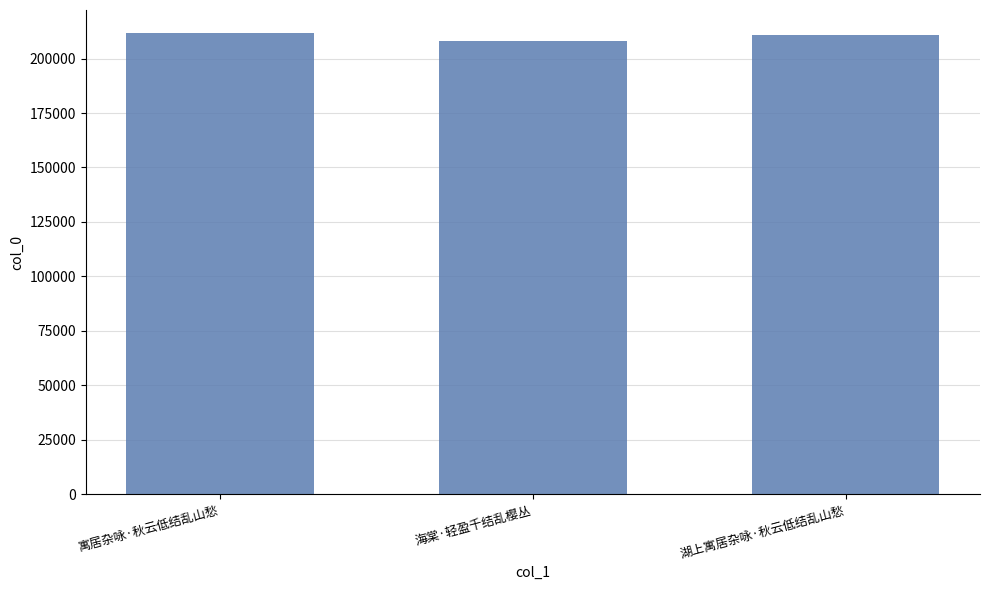

What is the label of the 3rd bar from the right?

寓居杂咏·秋云低结乱山愁